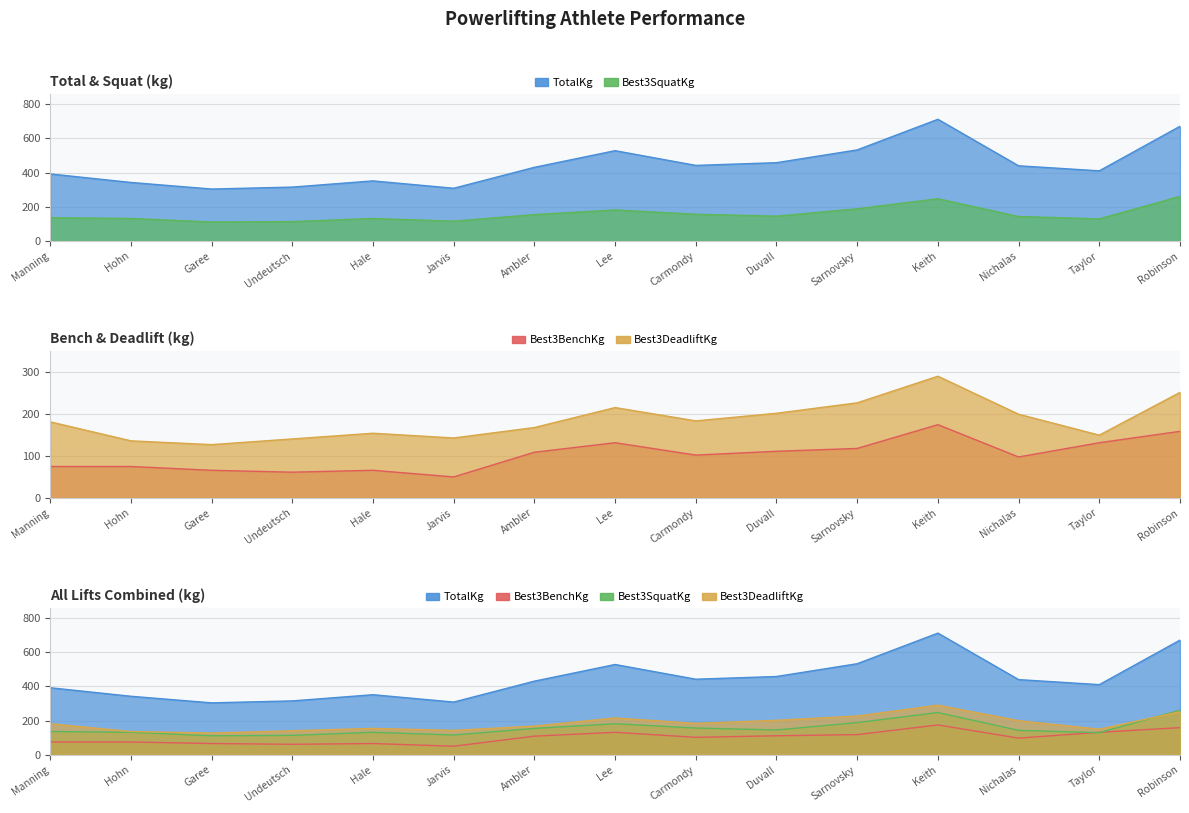

The value of Best3SquatKg at Hale is 232.3. True or false?

False